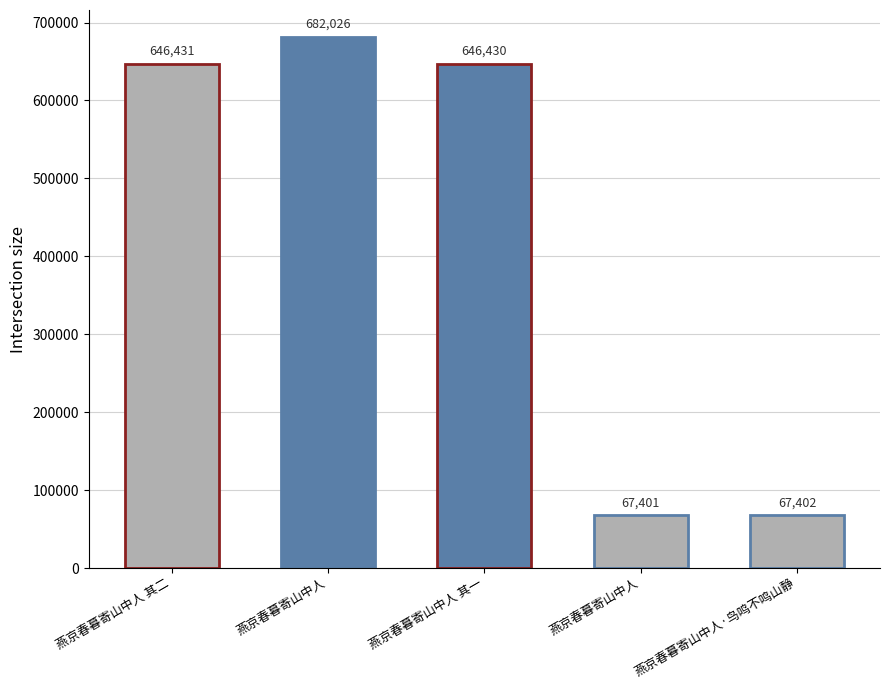

What is the average value?

421938